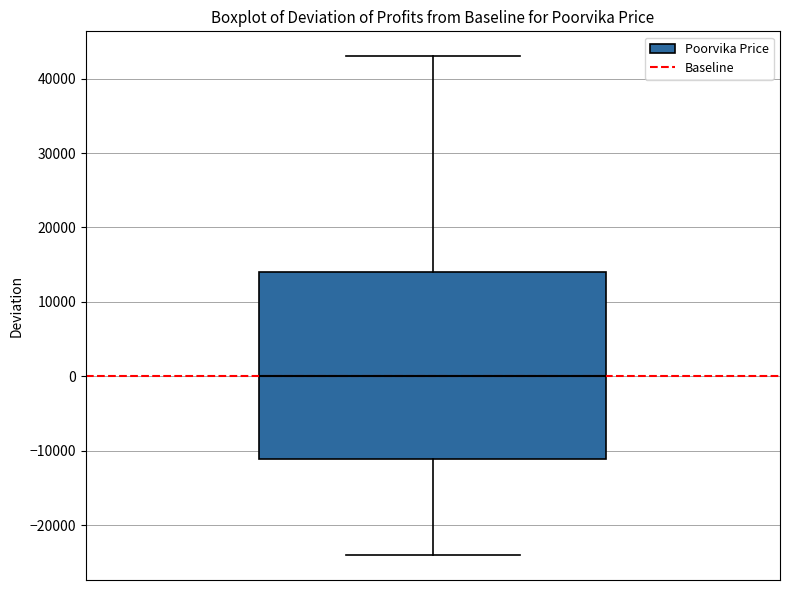

Transcribe this box plot: give where the median line is, the range the box spans, and where the two whiskers end, as read against the y-axis. The values are not printed on the chart, so give them approximately, as read against the axis.

median 0, box -11000 to 14000, whiskers -24000 to 43000